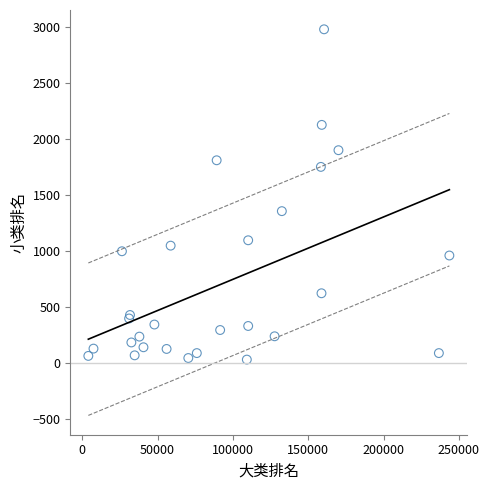

What Y value in the scatter plot is closest to 1506?

1357